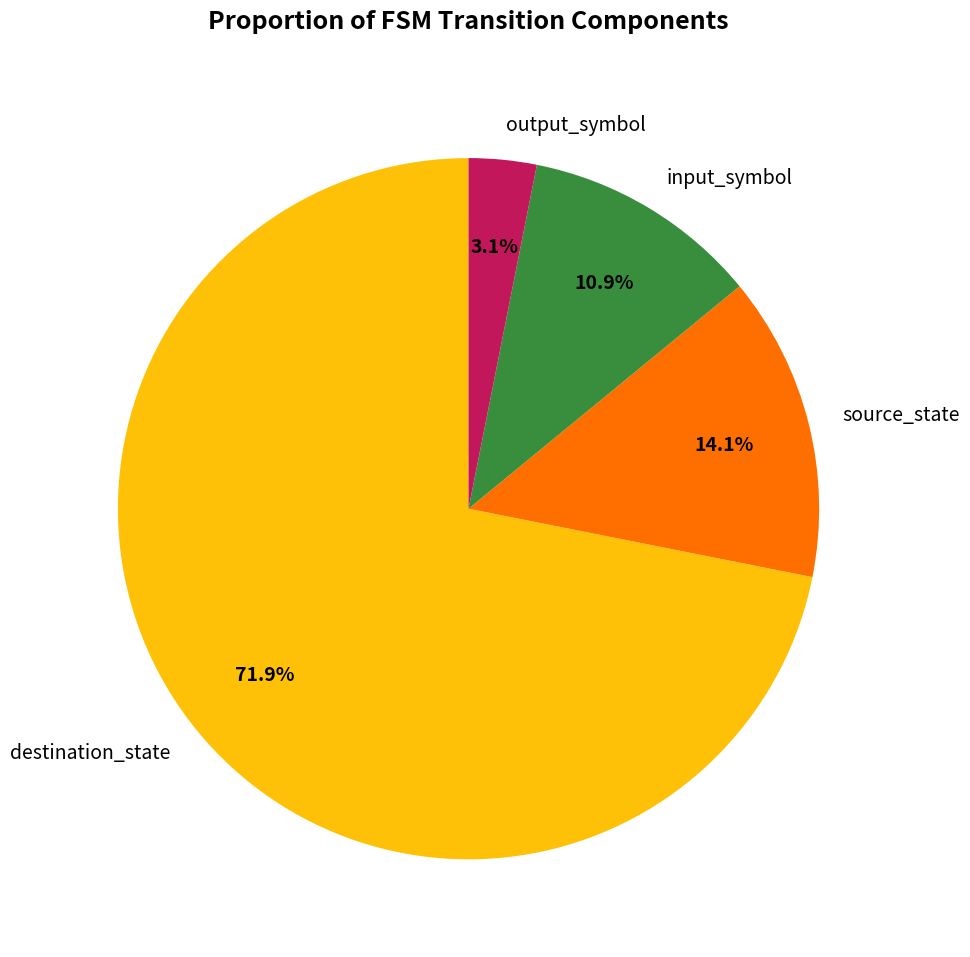

What portion of the pie excludes destination_state?

28.1%